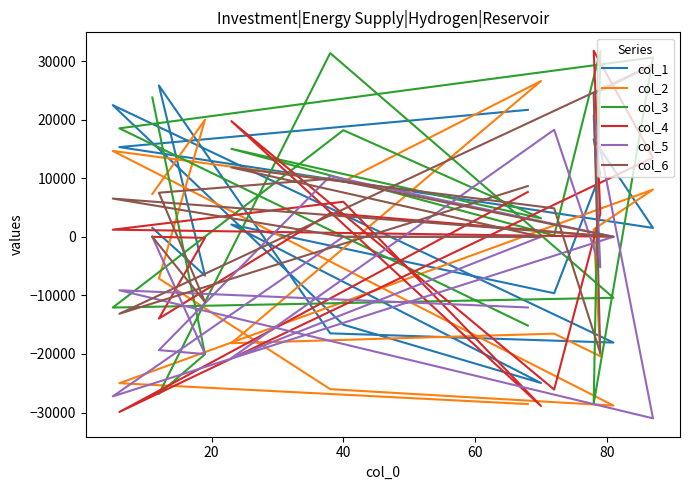

What is the total value across all series at 80?

-57272